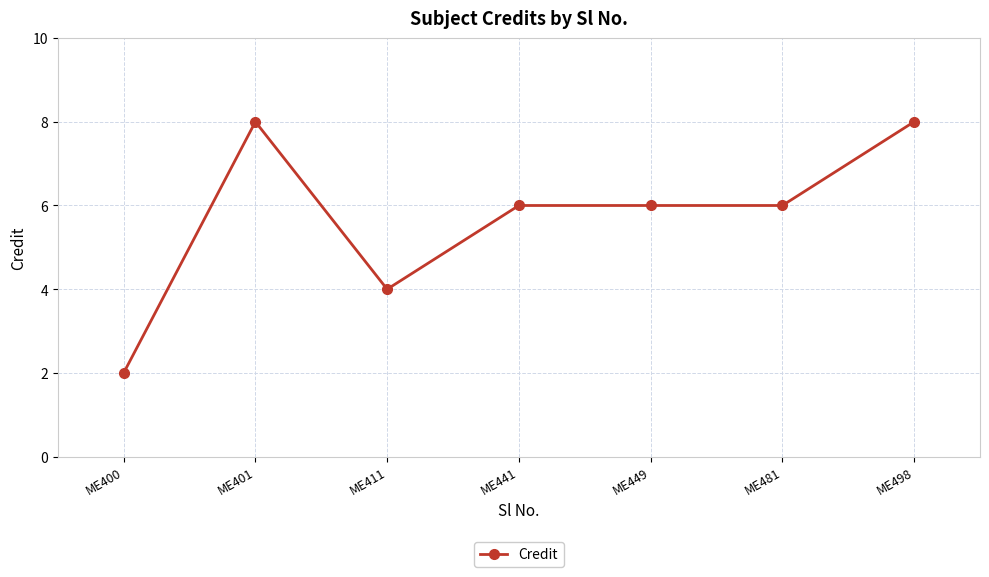

The chart shows a value of 3 at ME481. True or false?

False